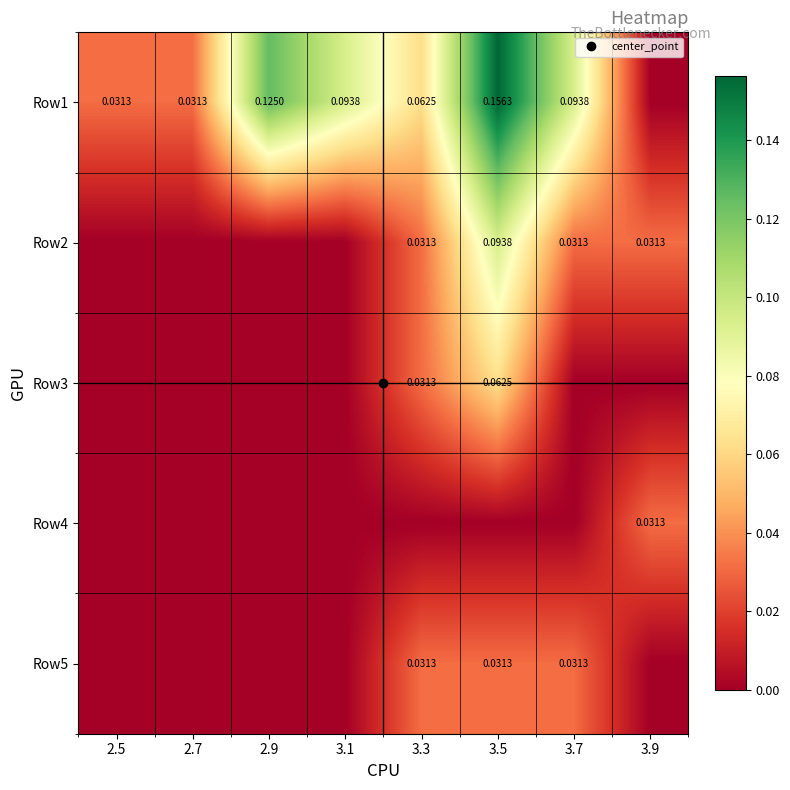

How many positive values does the Row3 series have?

2